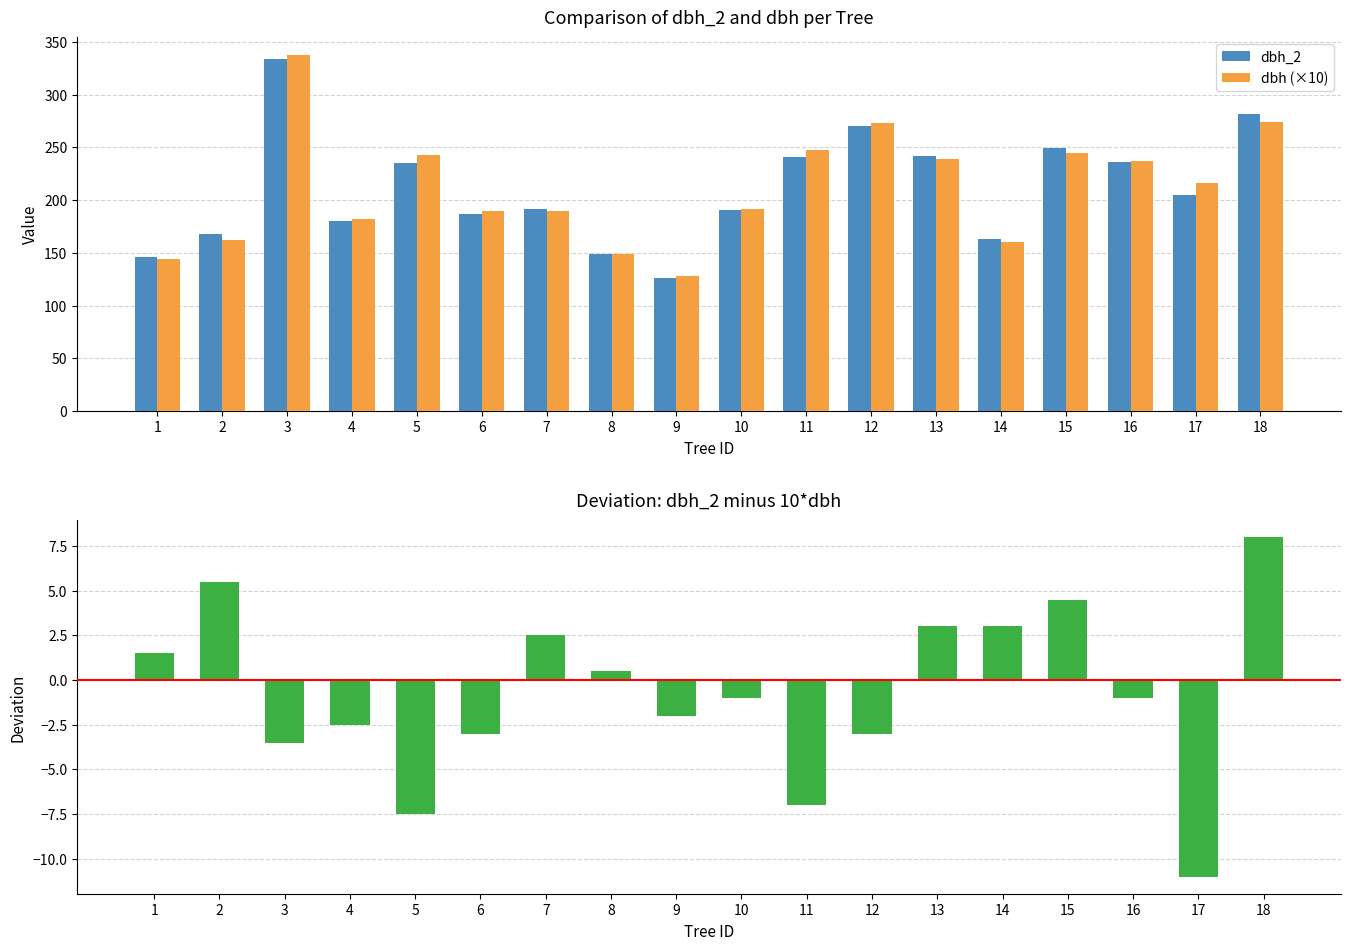

Where is Deviation (dbh_2 - dbh×10) nearest to the value -1?

10